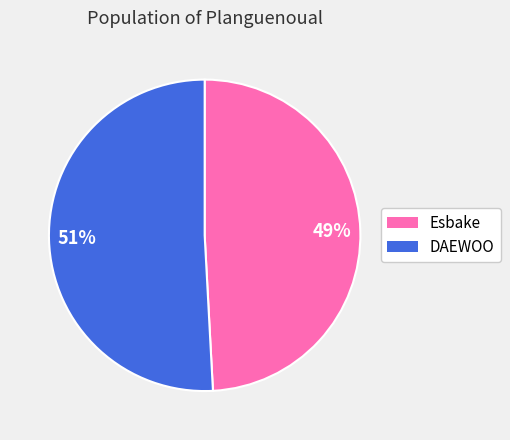

Which slice represents more than half of the pie?

DAEWOO